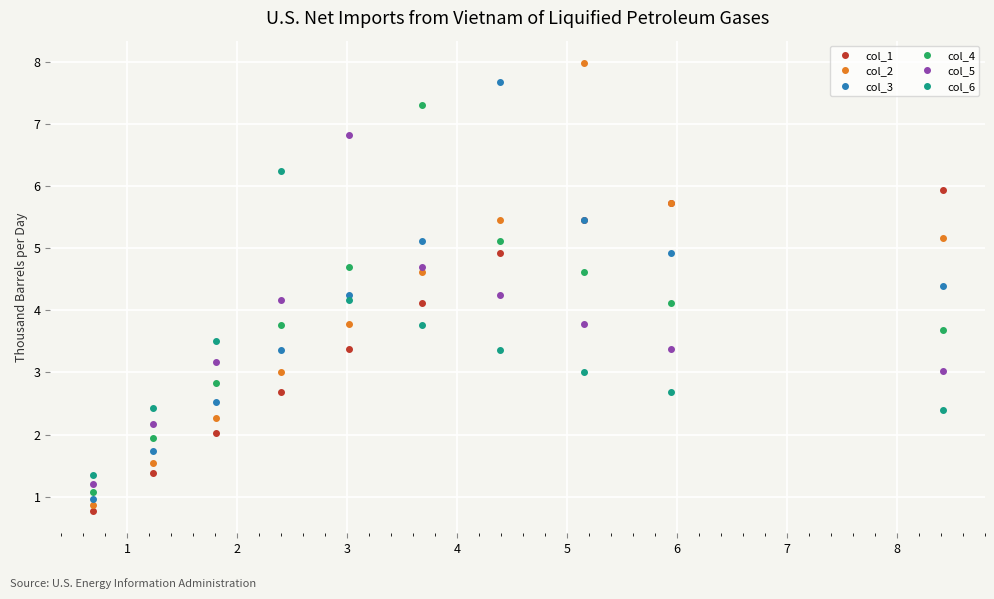

Which series has the largest range (max minus min)?

col_2